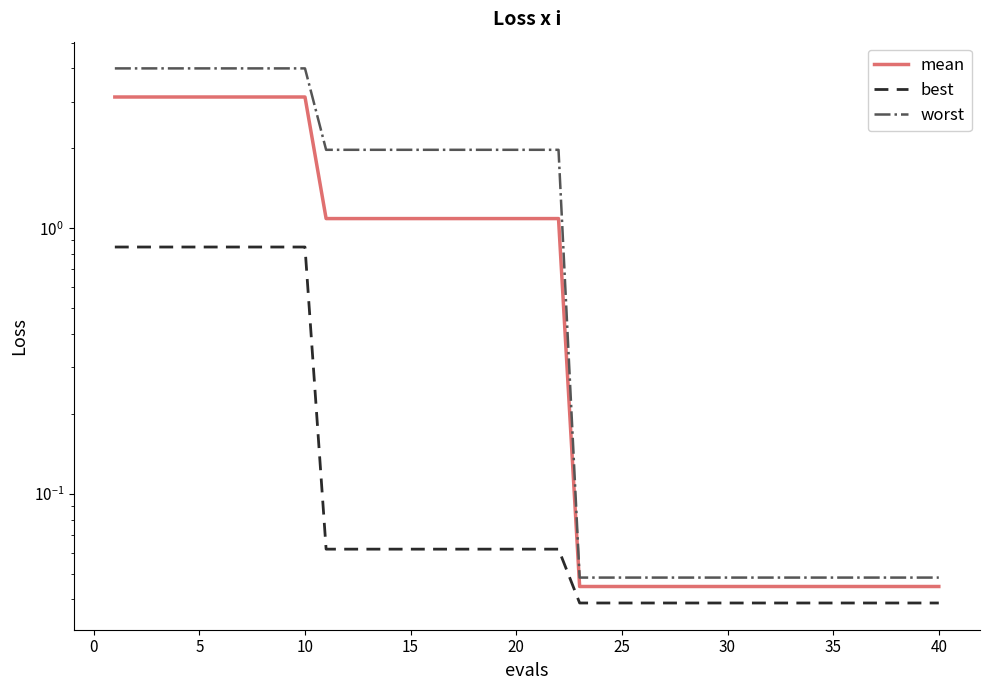

What is the difference between the highest and lowest values at 20?

1.9